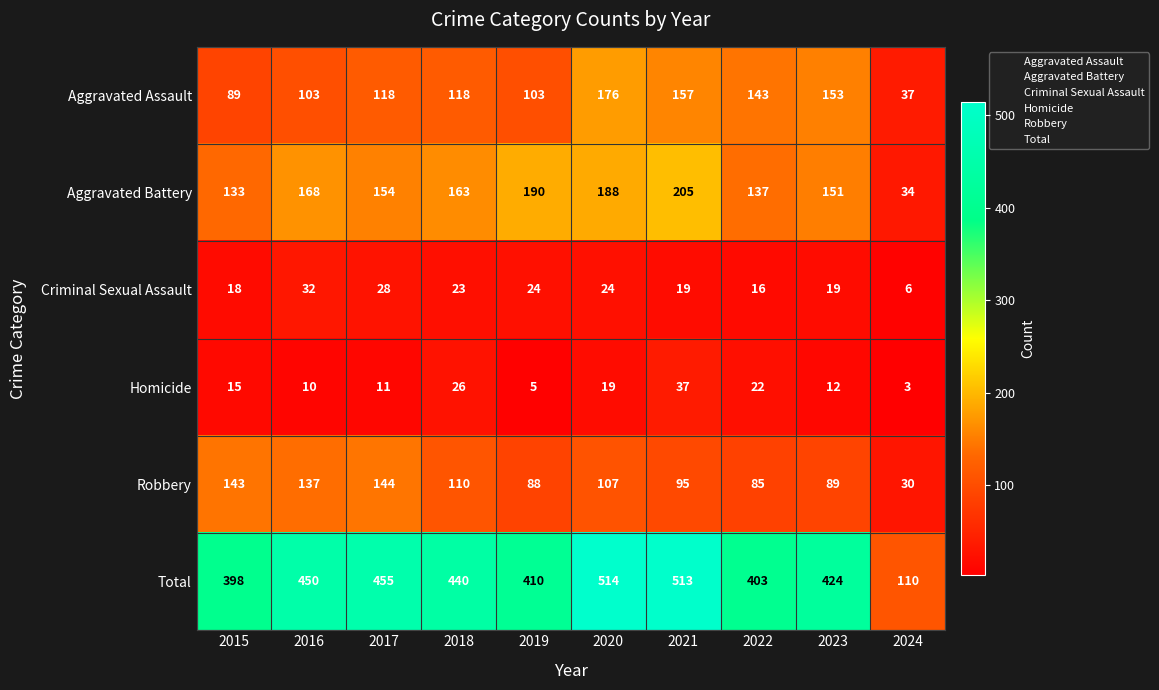

What is the total value across all series at 2021?

1026